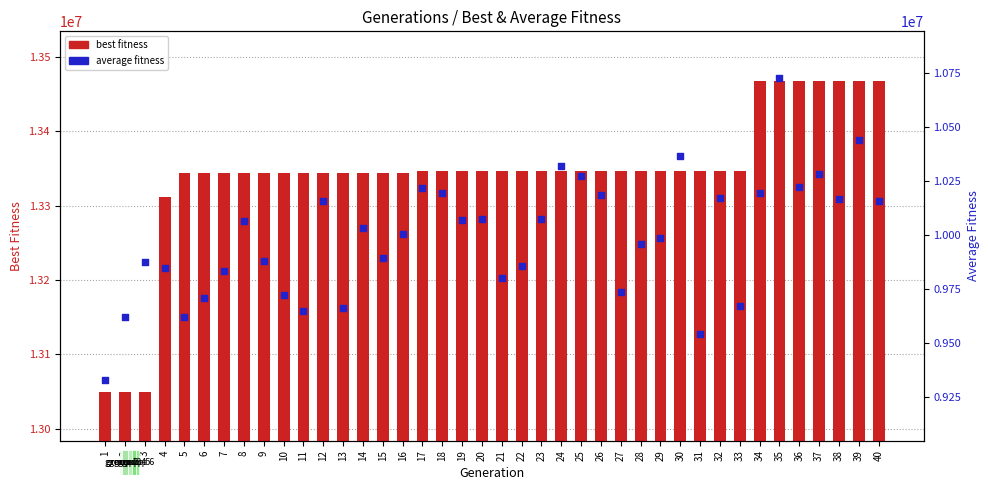

At how many categories does at least one series exceed 9899073?

40